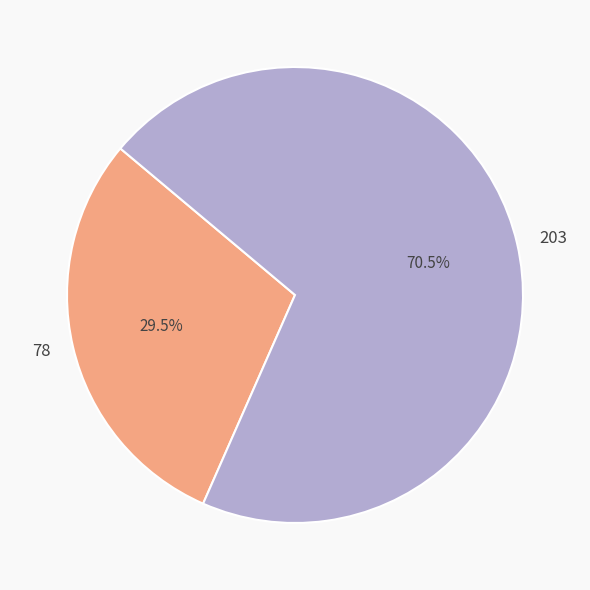

Which category has the smallest portion of the pie?

78